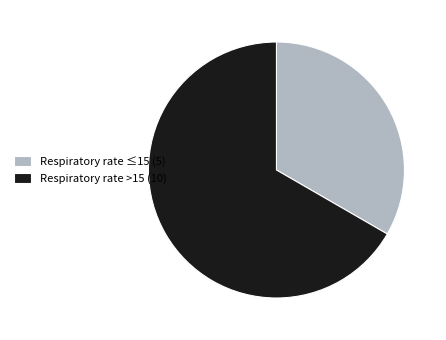

Is the sum of Respiratory rate ≤15 (5) and Respiratory rate >15 (10) greater than half?

Yes